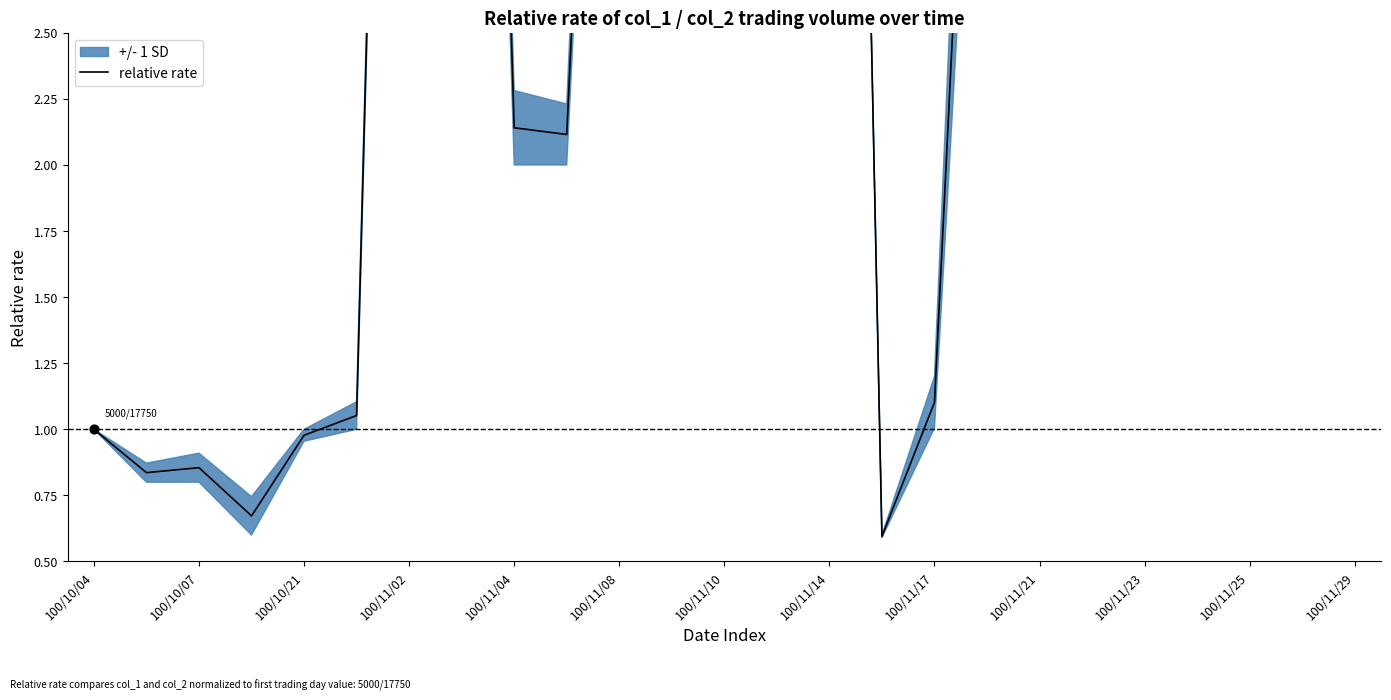

Approximately how many times larger is the value at 19 compared to 24?

2.9